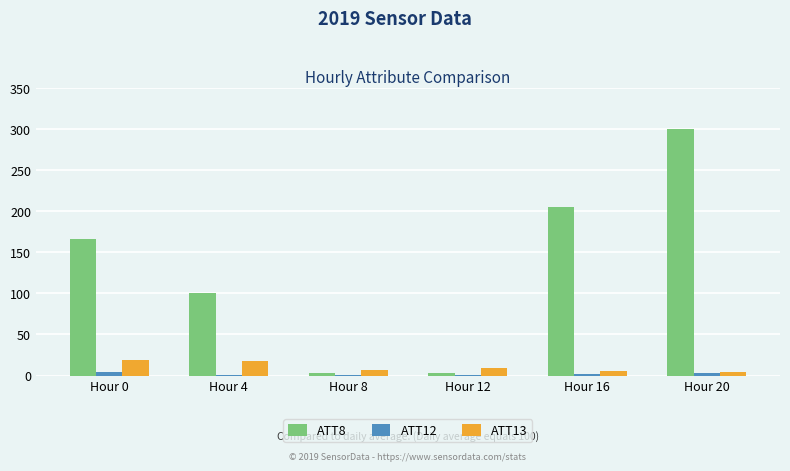

At which category is the sum across all series the highest?

Hour 20